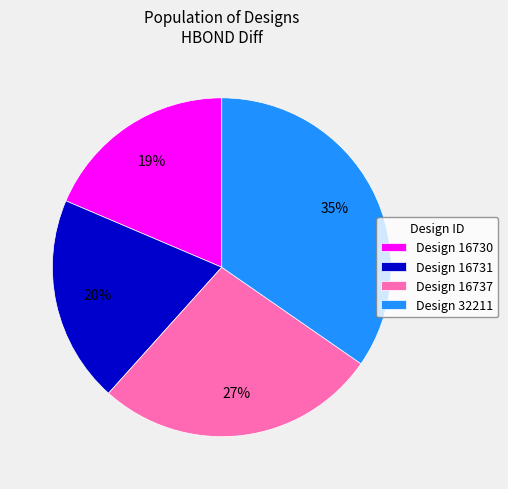

To the nearest percent, what is the difference between the largest and smallest slice percentages?

16%